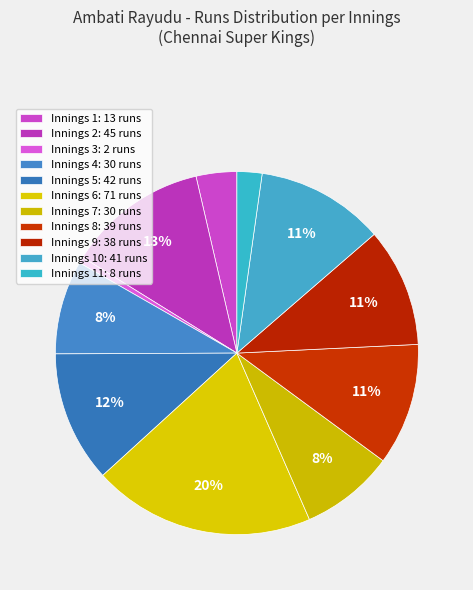

Rank the categories by value from highest to lowest.

71 runs, 45 runs, 42 runs, 41 runs, 39 runs, 38 runs, 30 runs (1), 30 runs (2), 13 runs, 8 runs, 2 runs